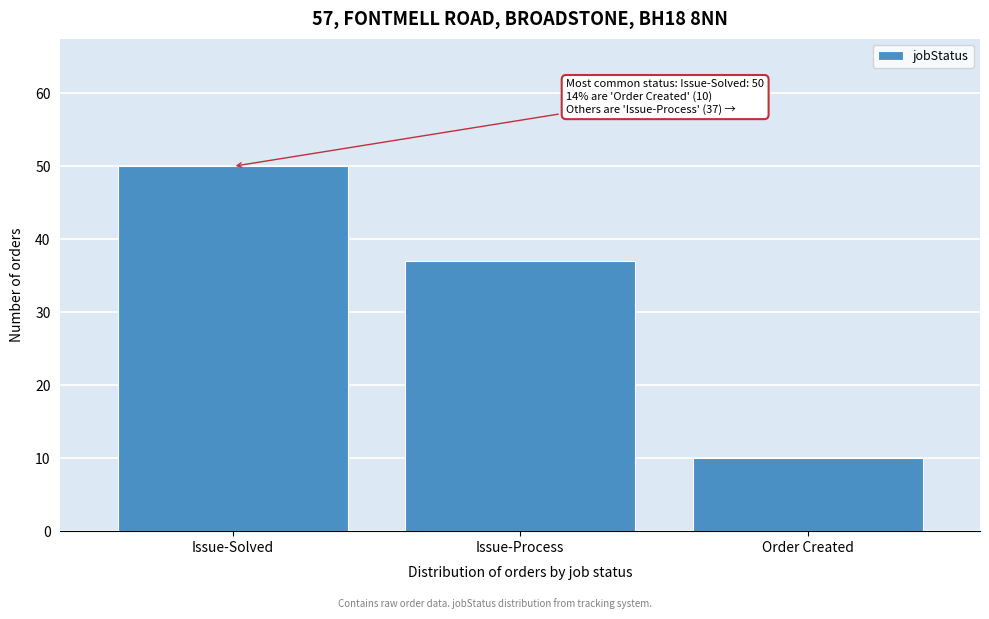

Reading left to right, what are all the values shown in this chart?

Issue-Solved=50	Issue-Process=37	Order Created=10